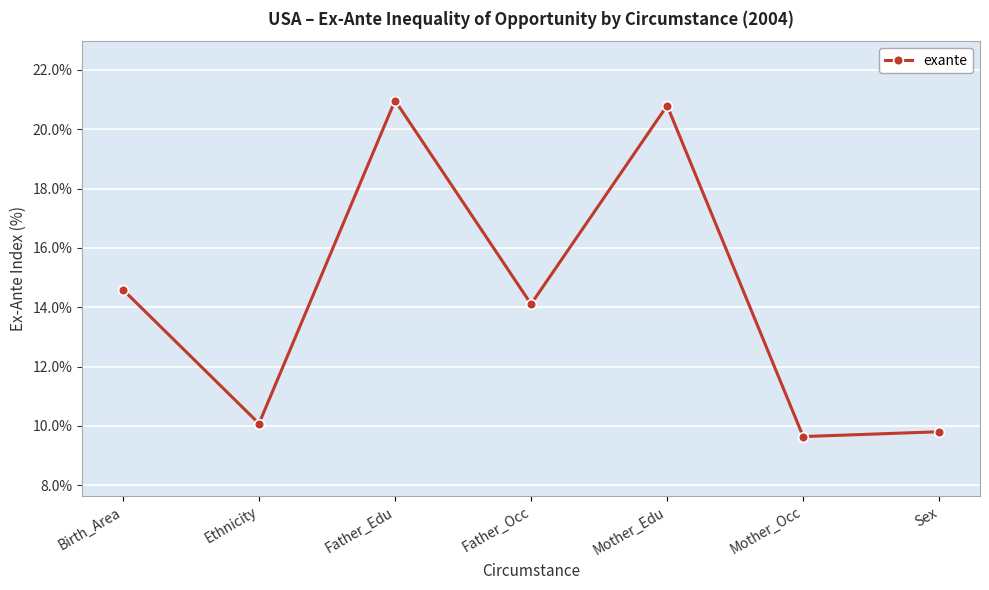

How many interior local peaks (higher than both neighbors) does the data have?

2